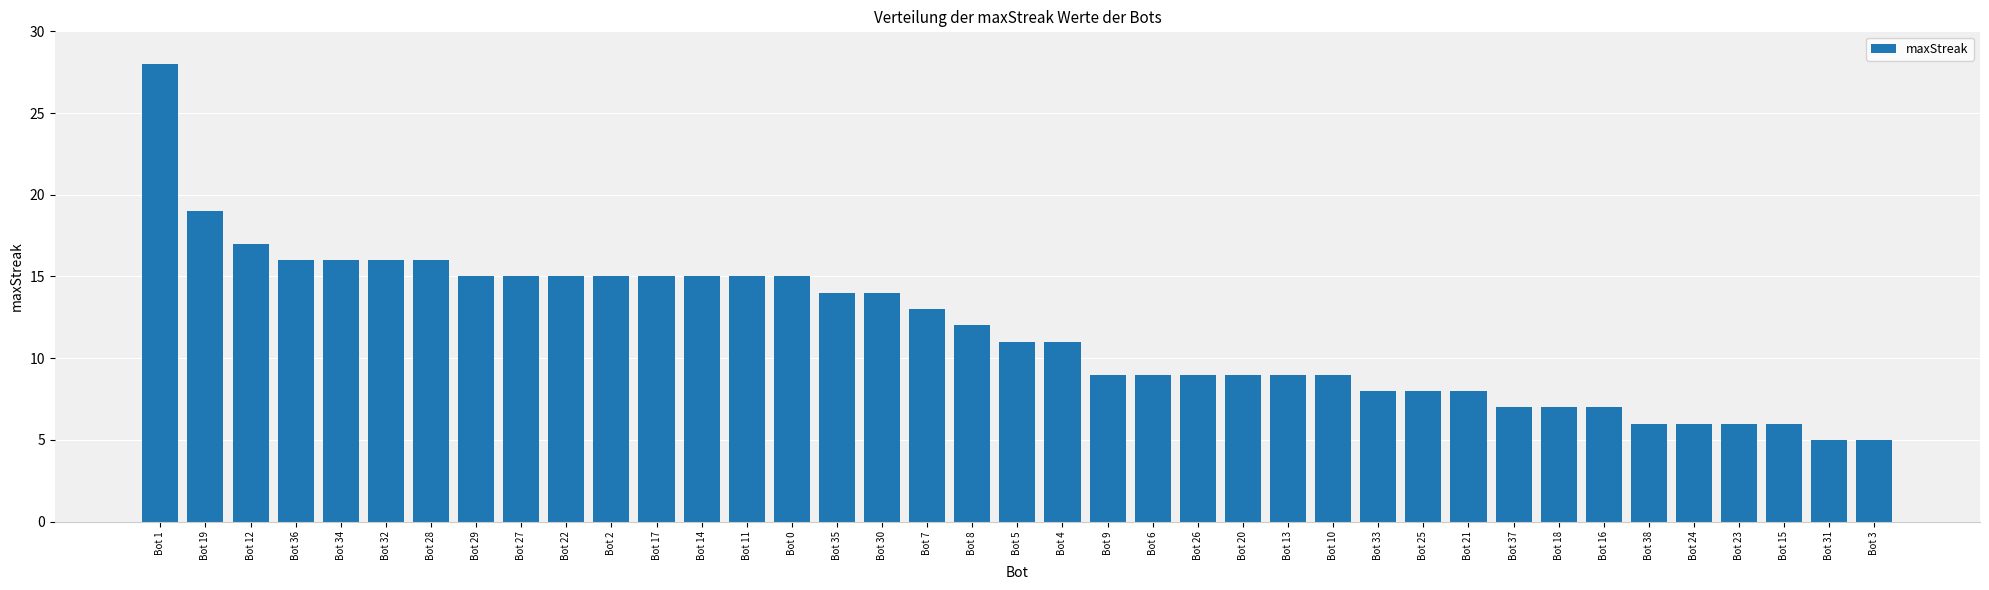

Are the bars grouped side by side (vs. stacked)?

No